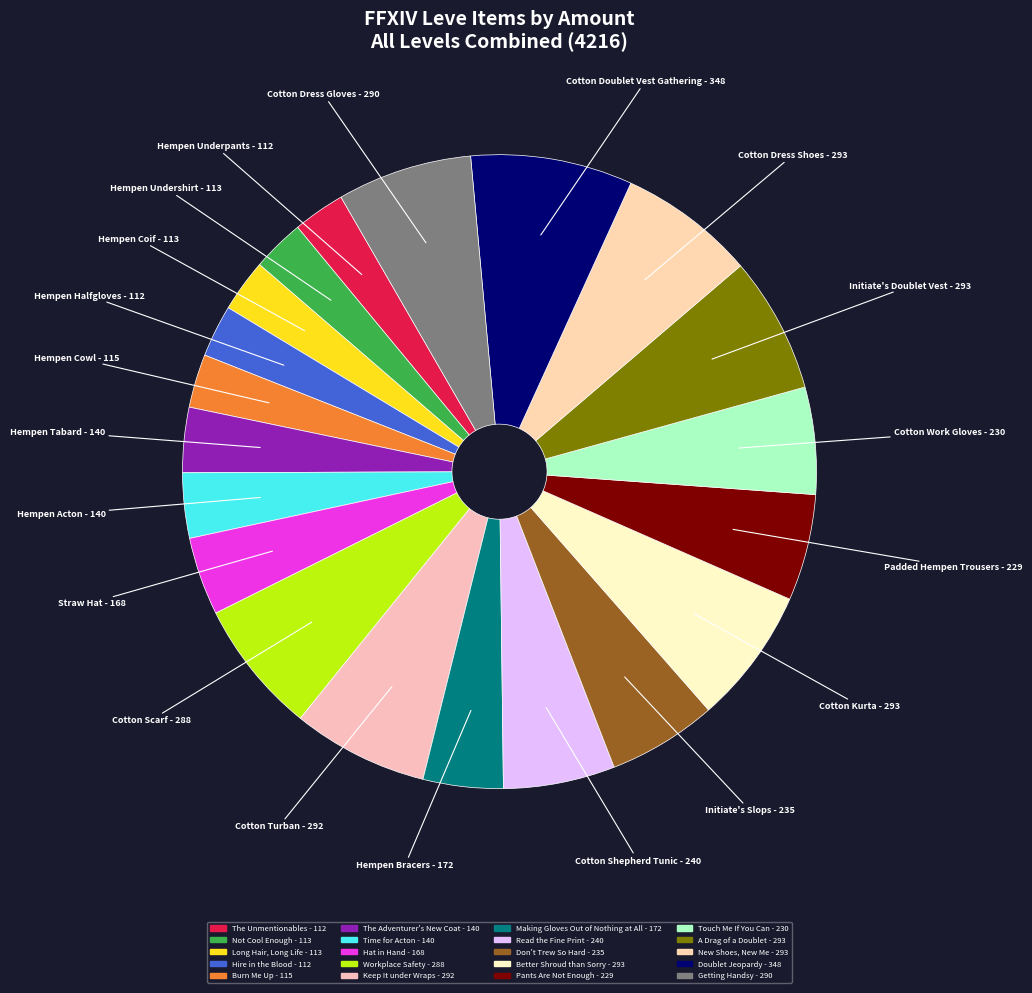

To the nearest percent, what is the combined percentage of Doublet Jeopardy and Getting Handsy?

15%